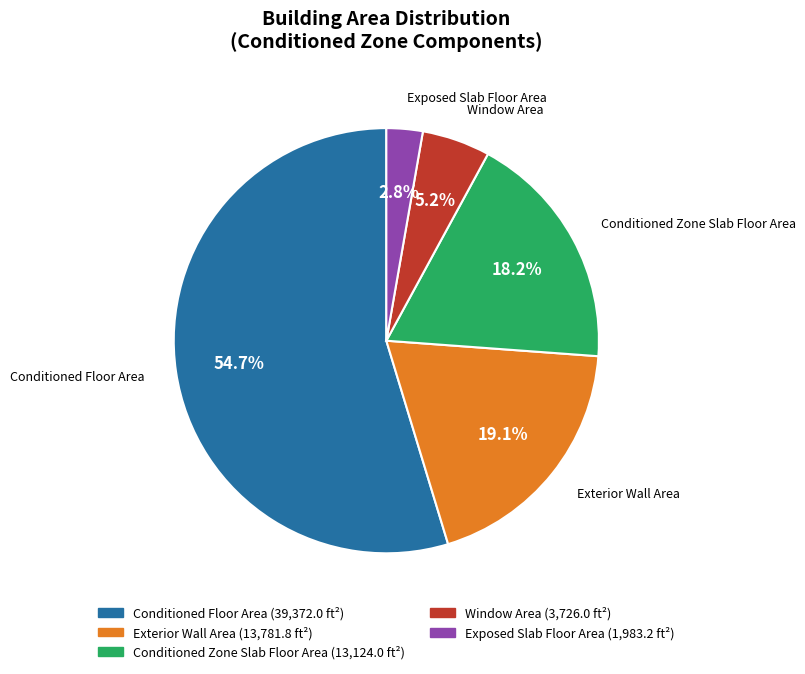

The Exterior Wall Area slice represents 31% of the pie. True or false?

False